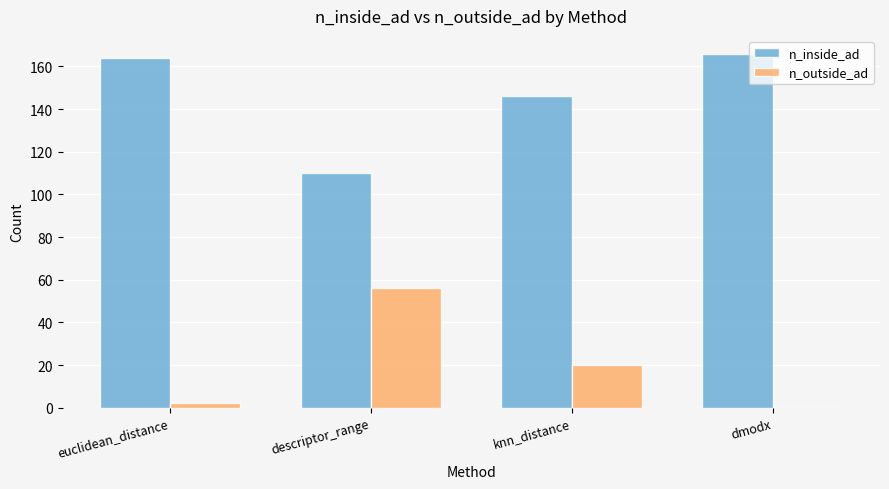

How many categories are shown in the chart?

4